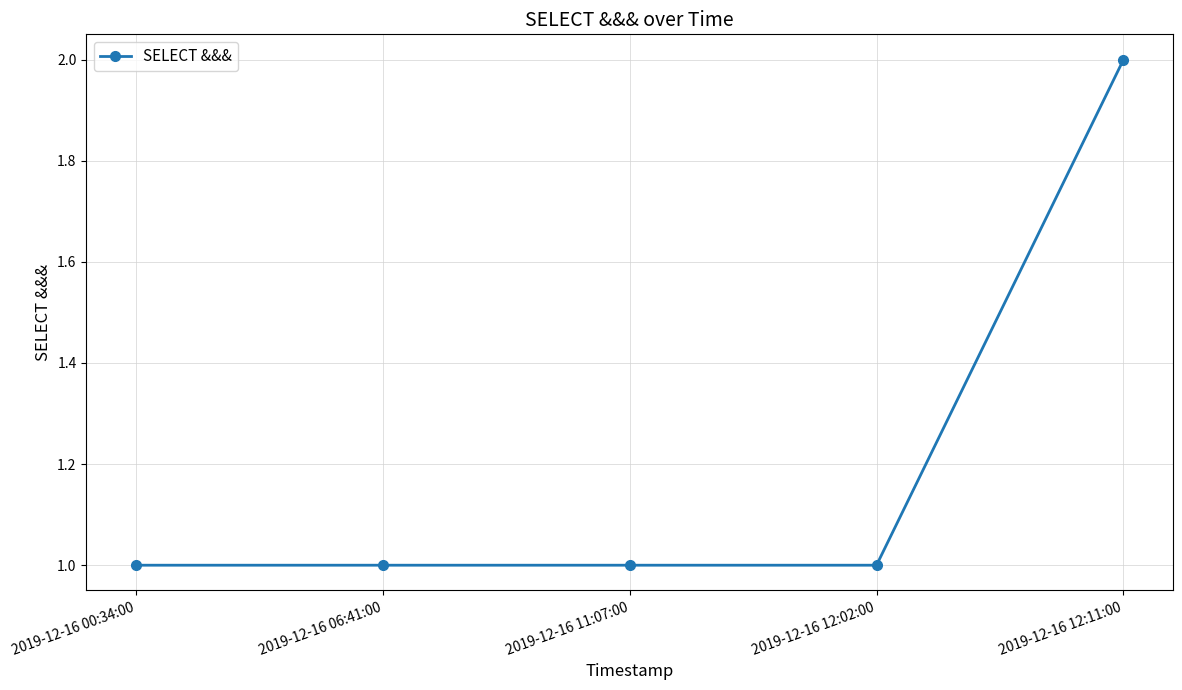

At which category does the chart reach its peak across all series?

2019-12-16 12:11:00